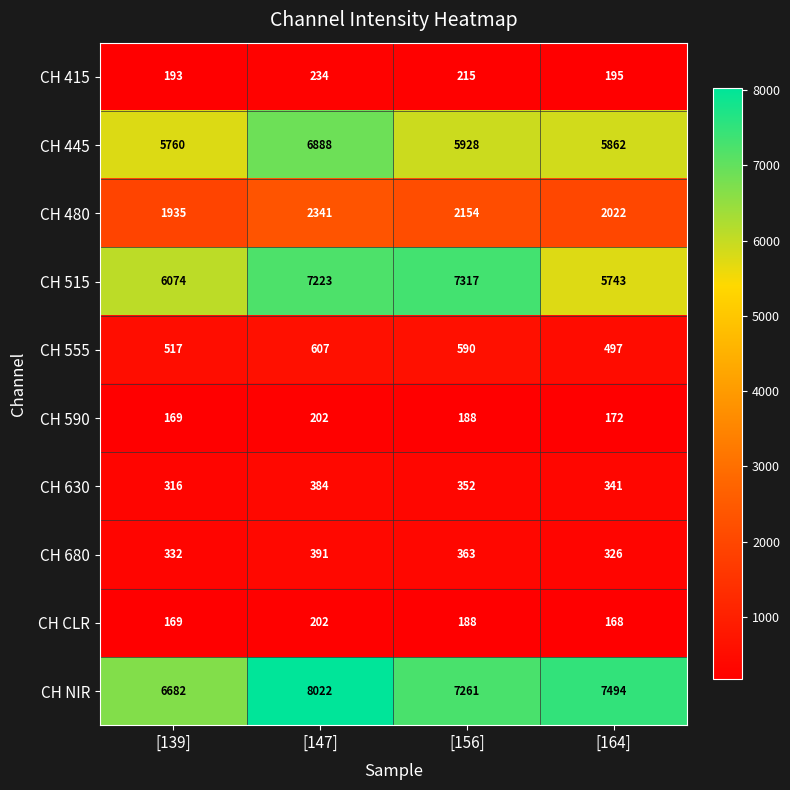

How many data points does each series have?

4